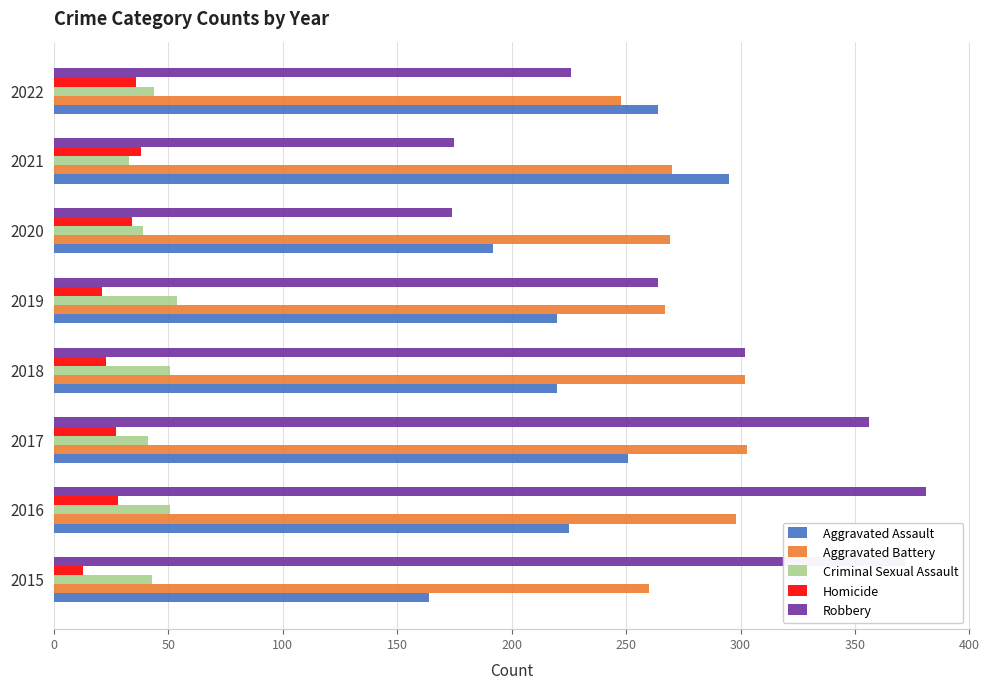

Read the Robbery value at 2021, to the nearest 5.

175